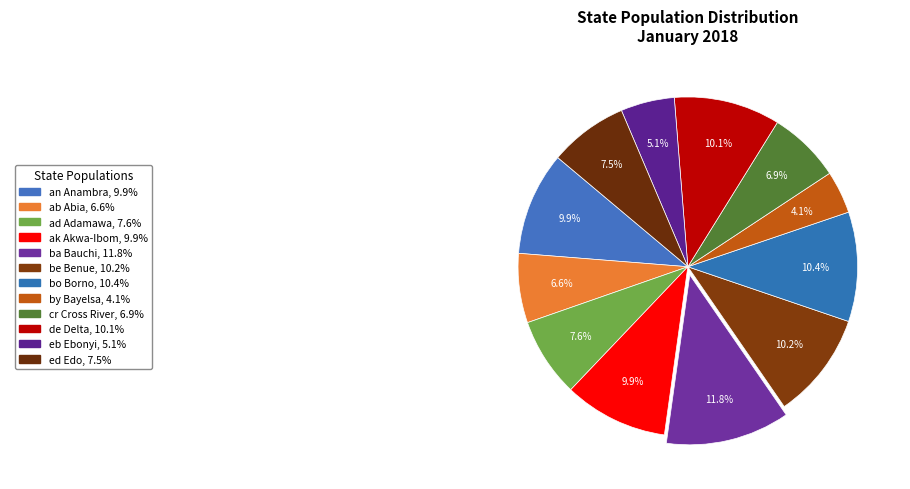

Which category has the smallest portion of the pie?

by Bayelsa